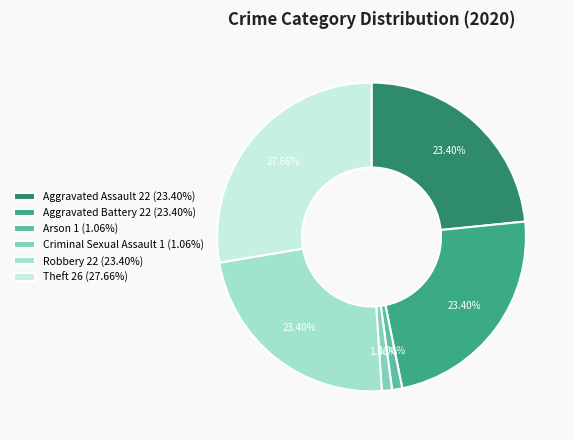

What is the ratio of the value at Arson 1 (1.06%) to the value at Criminal Sexual Assault 1 (1.06%)?

1.0